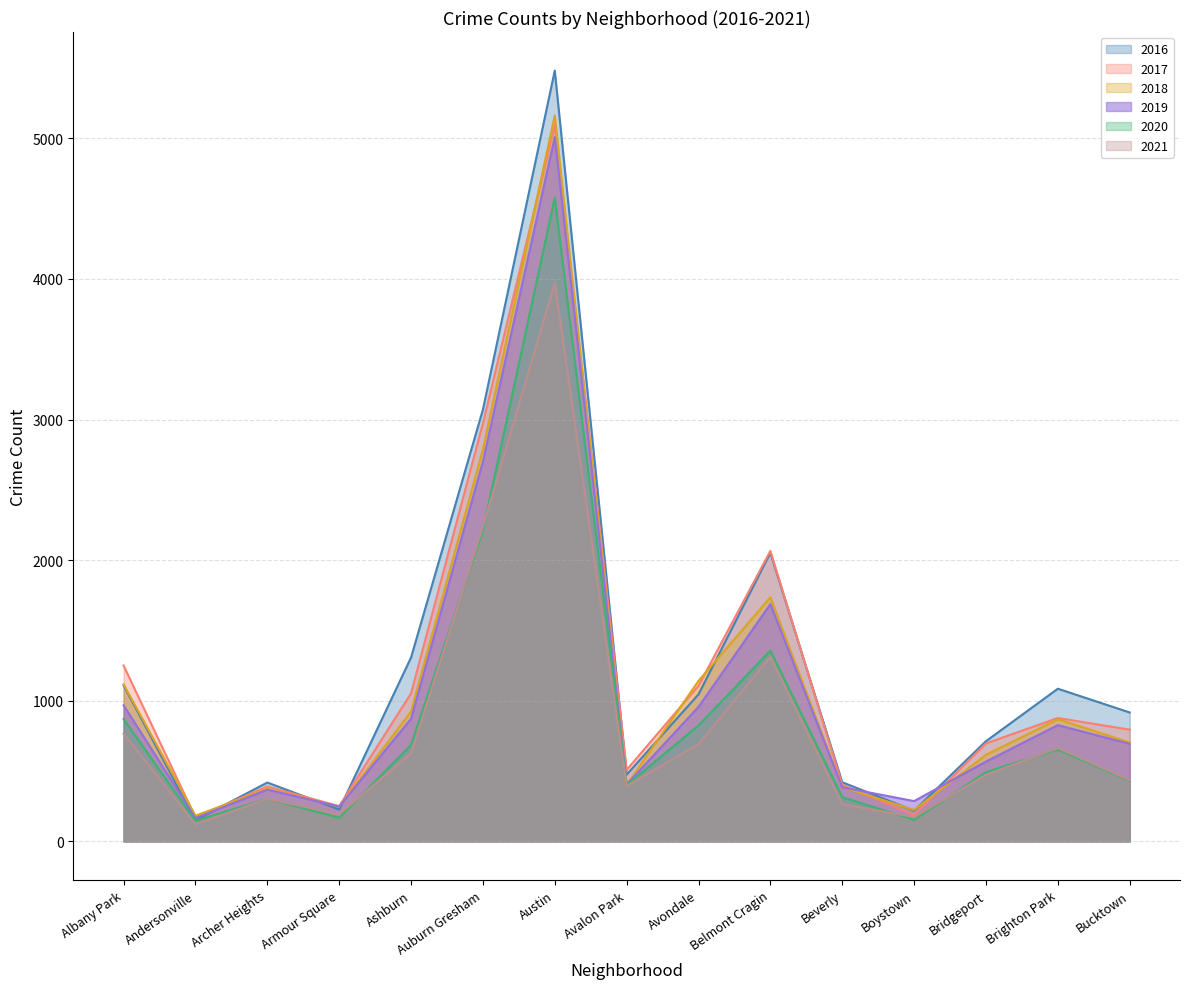

What is the value of the 2020 point at the 11th from the left?

315